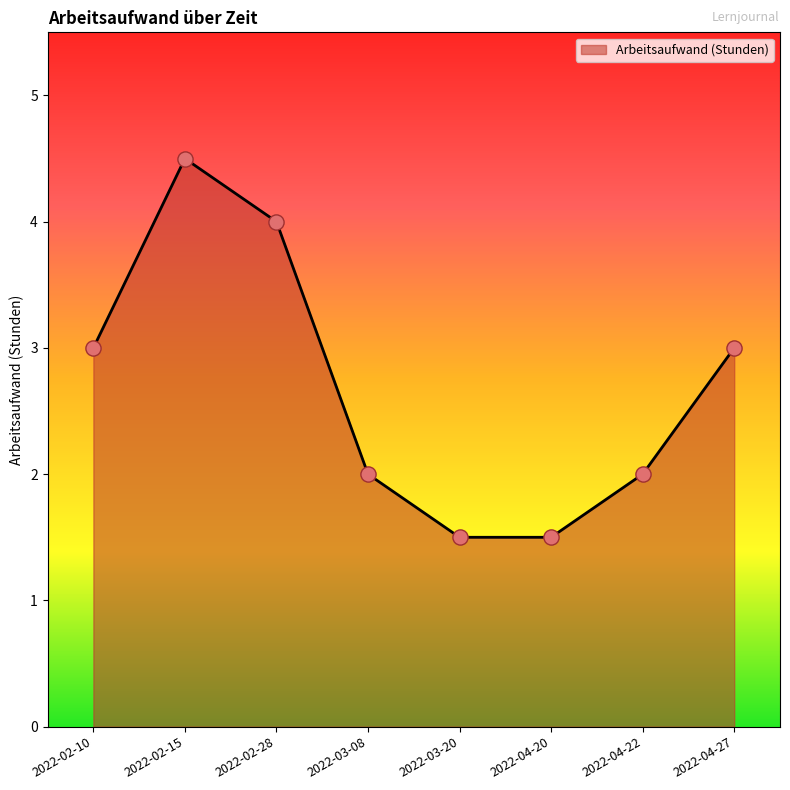

Which has a higher value, 2022-04-27 or 2022-04-22?

2022-04-27